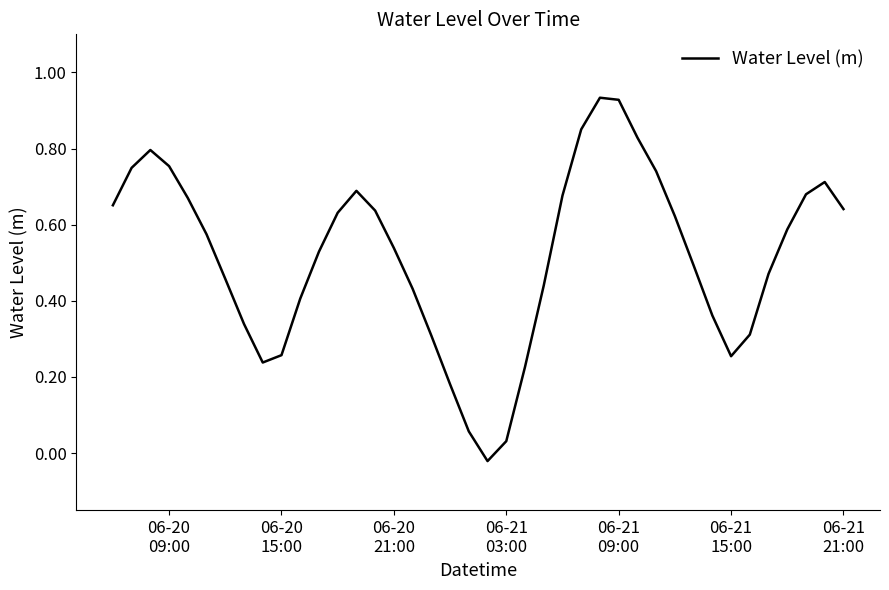

What is the difference between the maximum and minimum values?

1.0